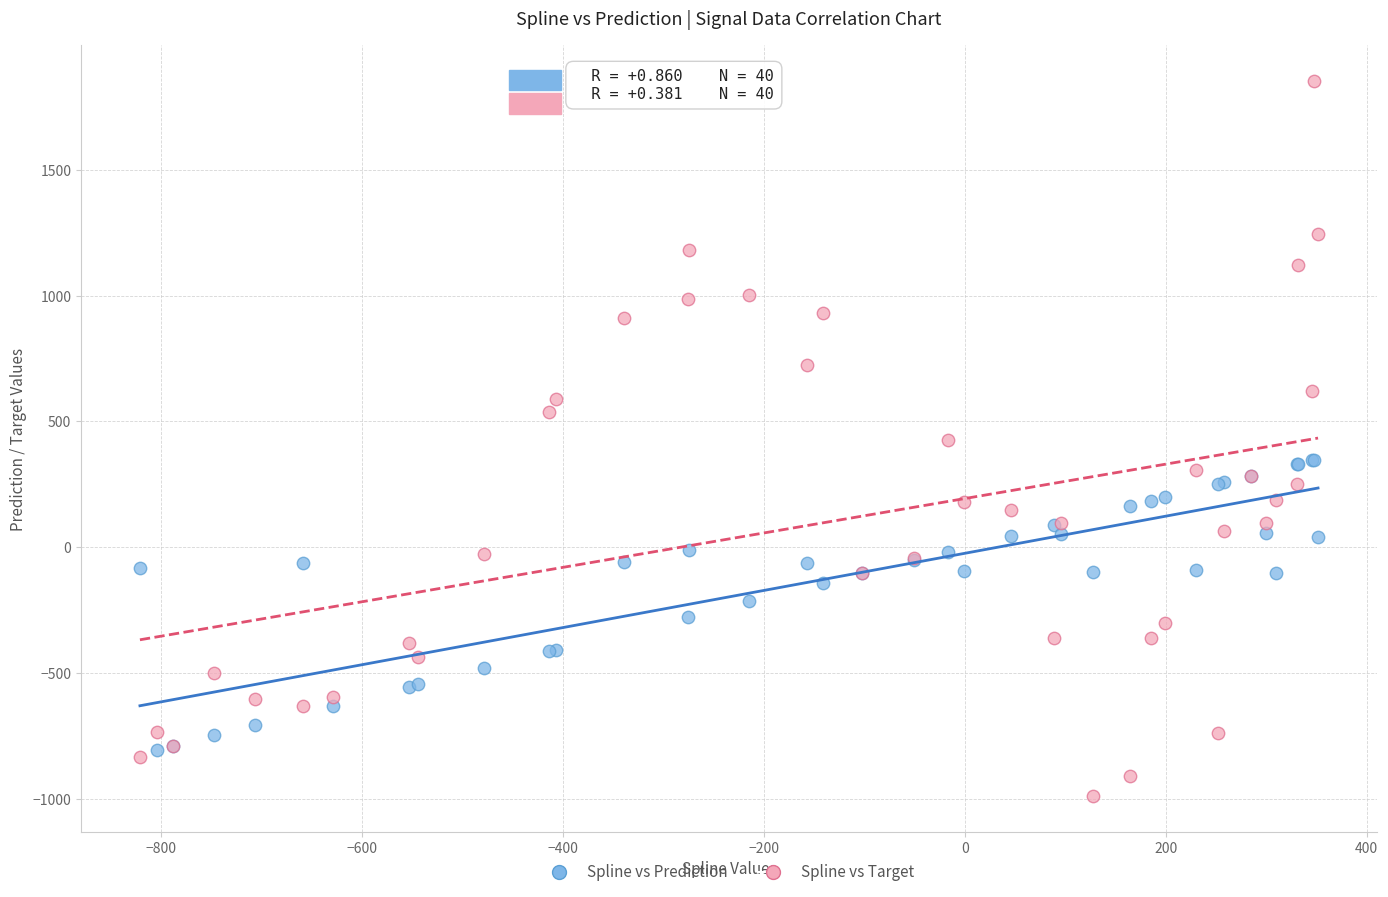

Which series contains the lowest Y value?

Spline vs Target